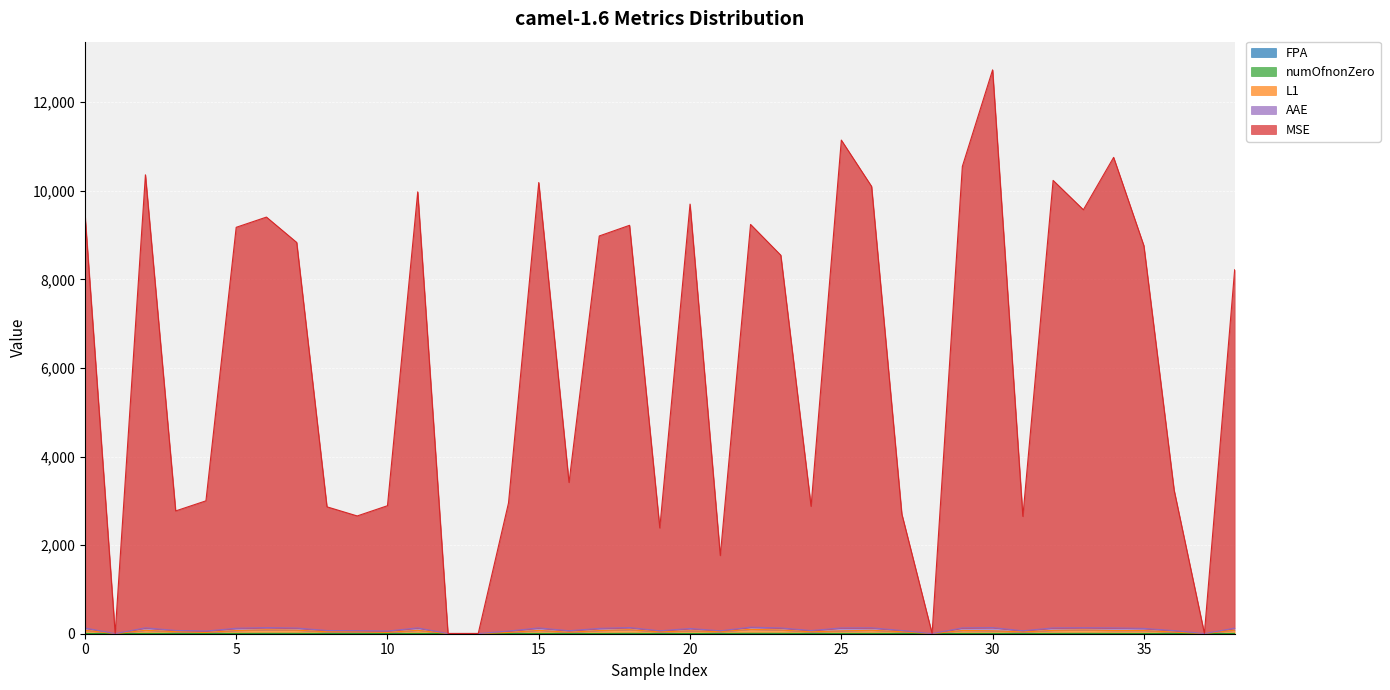

What is the sum of the MSE values at 23 and 8?

11408.2